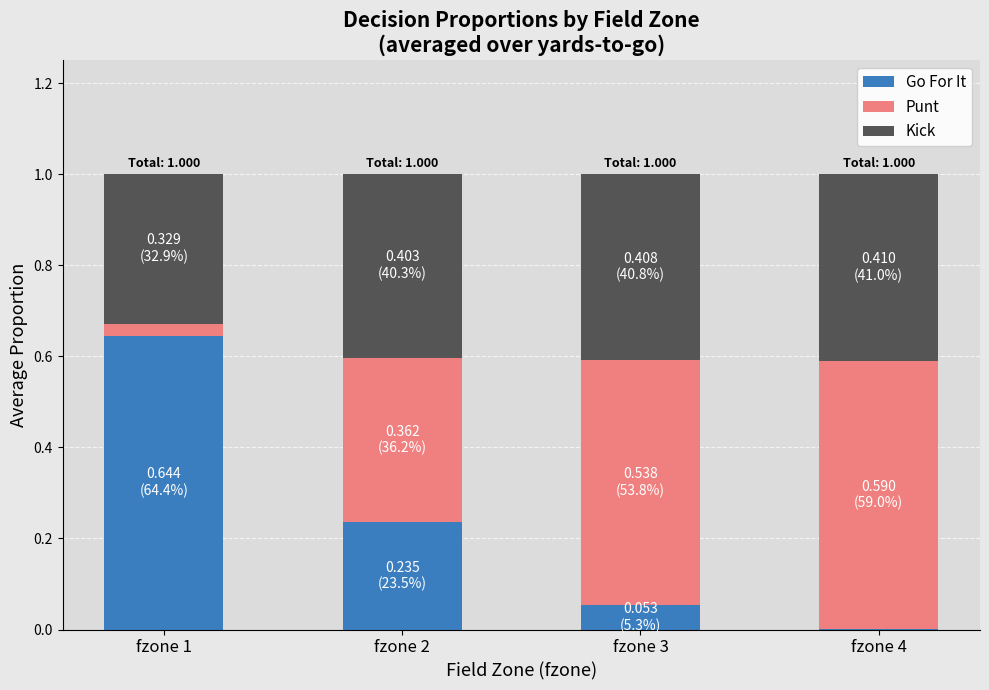

Which category has the highest value in the Go For It series?

fzone 1